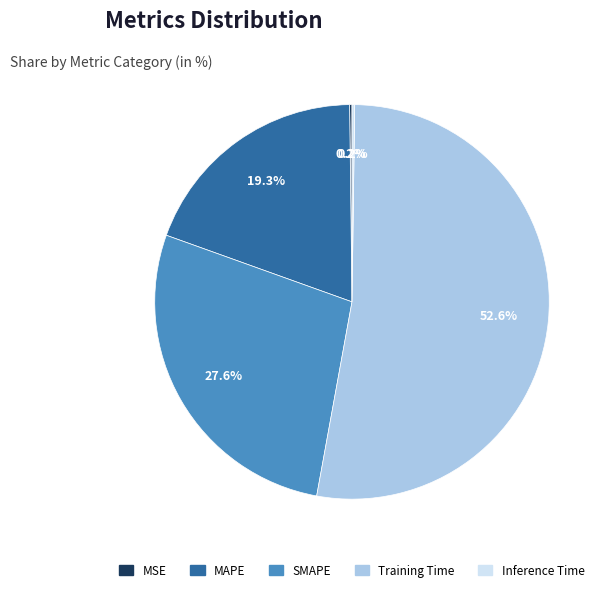

To the nearest percent, what percentage of the pie is MAPE?

19%